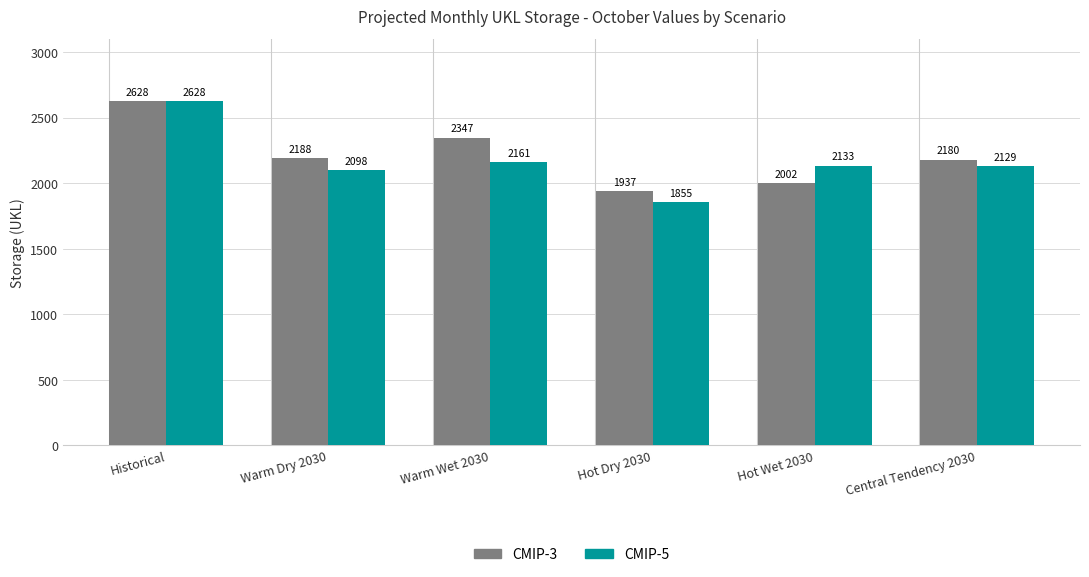

How many groups of bars are there?

6